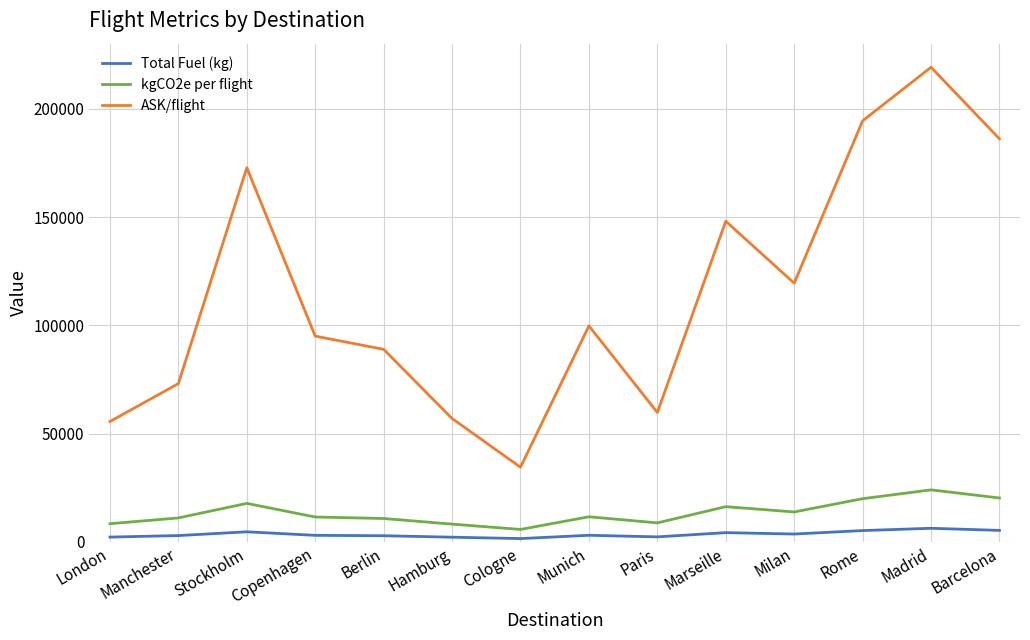

At which label does kgCO2e per flight reach its minimum?

Cologne